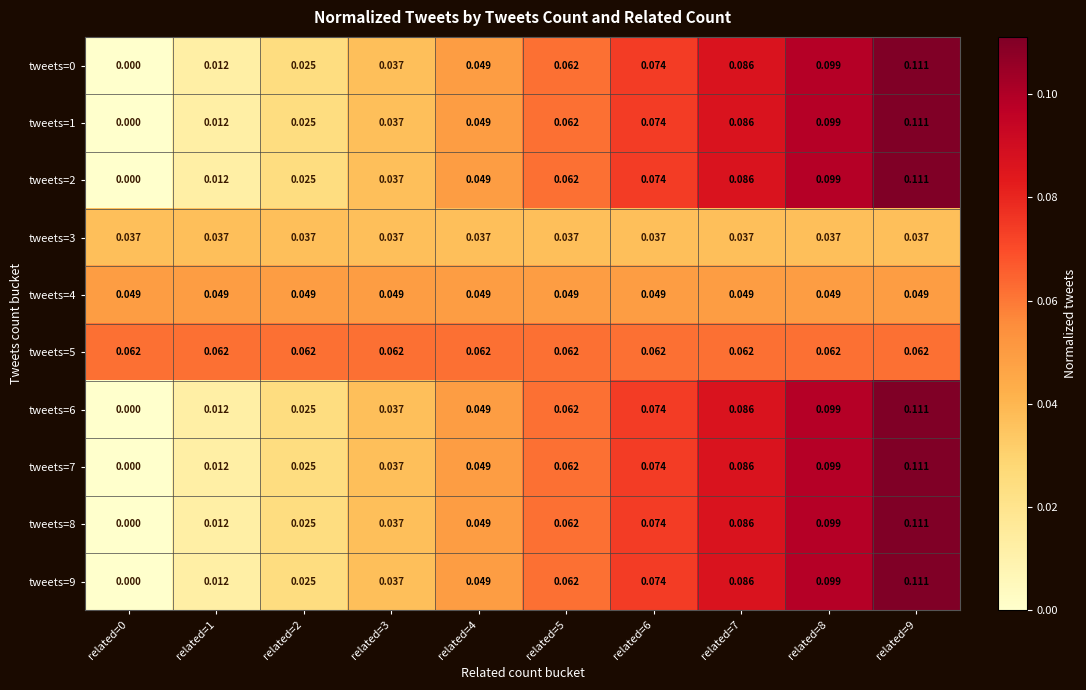

Is the value of tweets=4 at related=3 greater than the value of tweets=2 at related=6?

No